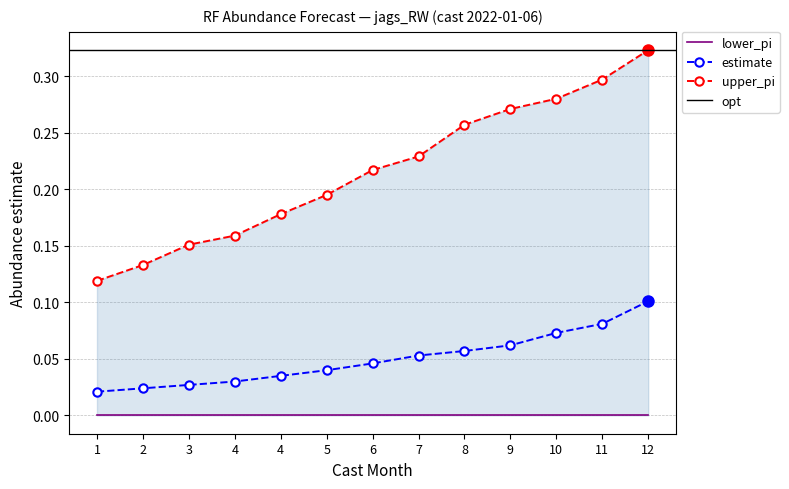

Which series changed the most between 4 and 11?

upper_pi